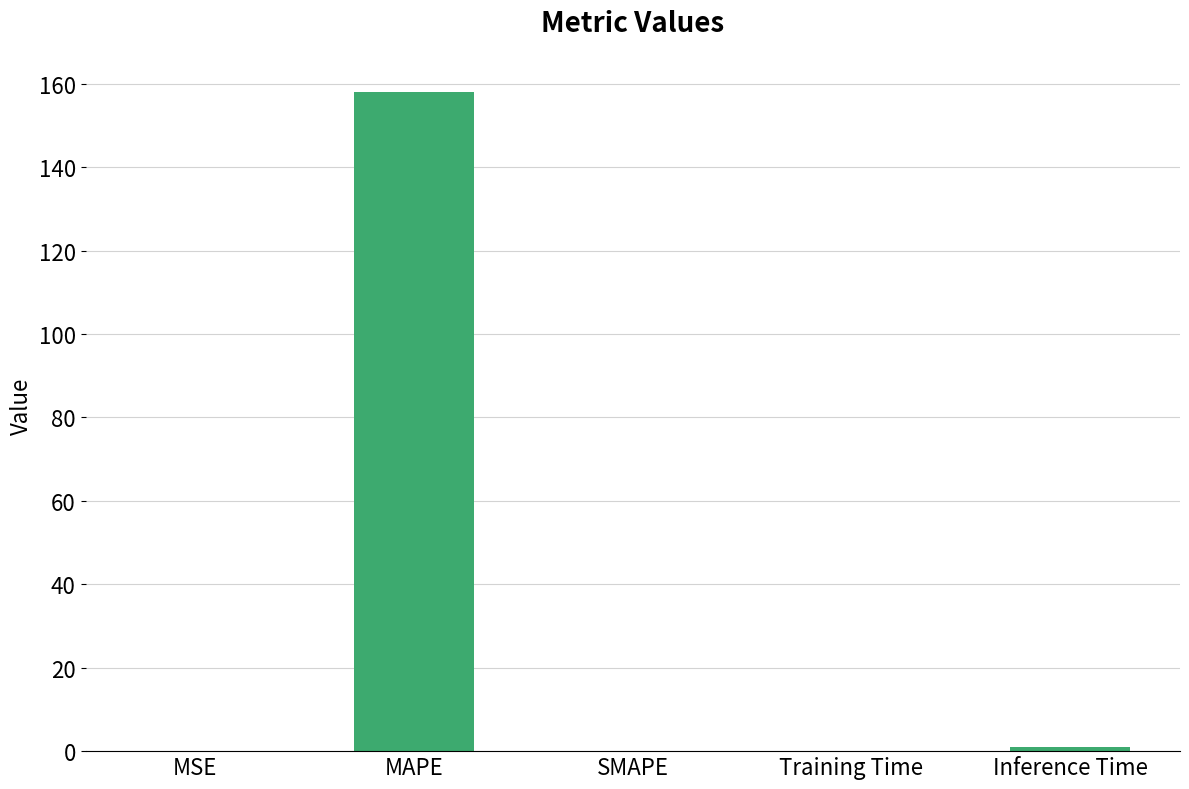

Which category has the highest value across all series?

MAPE